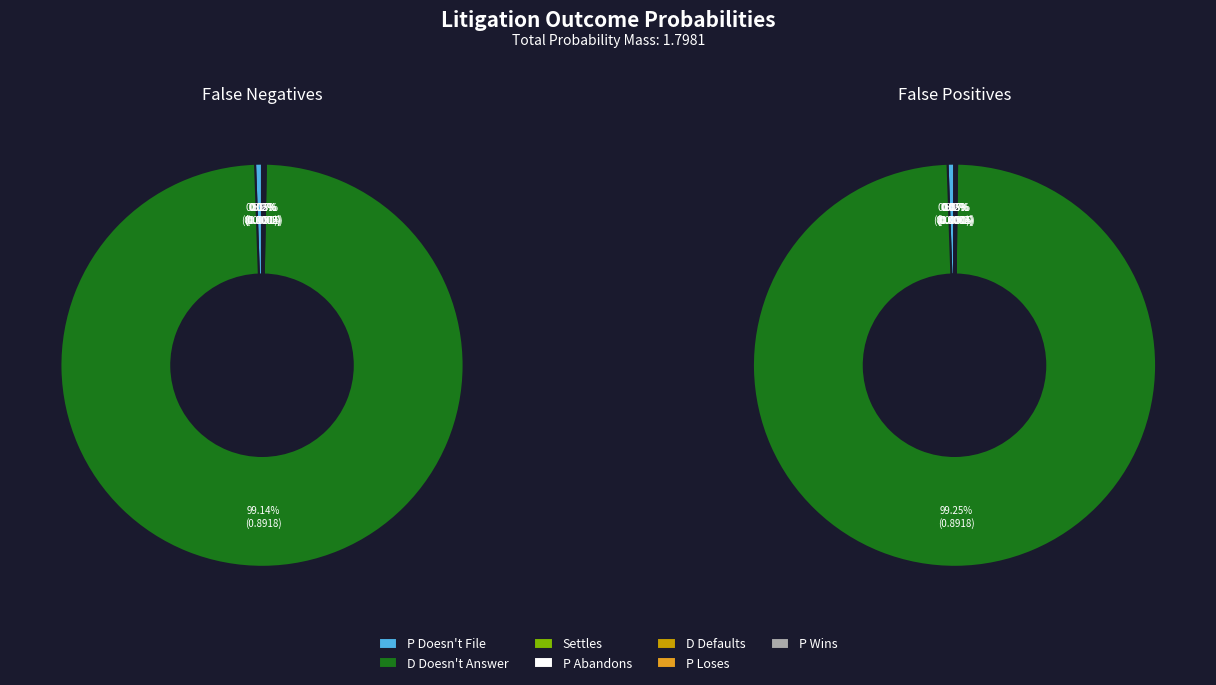

Rank the categories by value from lowest to highest.

P Wins, P Loses, P Abandons, D Defaults, Settles, P Doesn't File, D Doesn't Answer